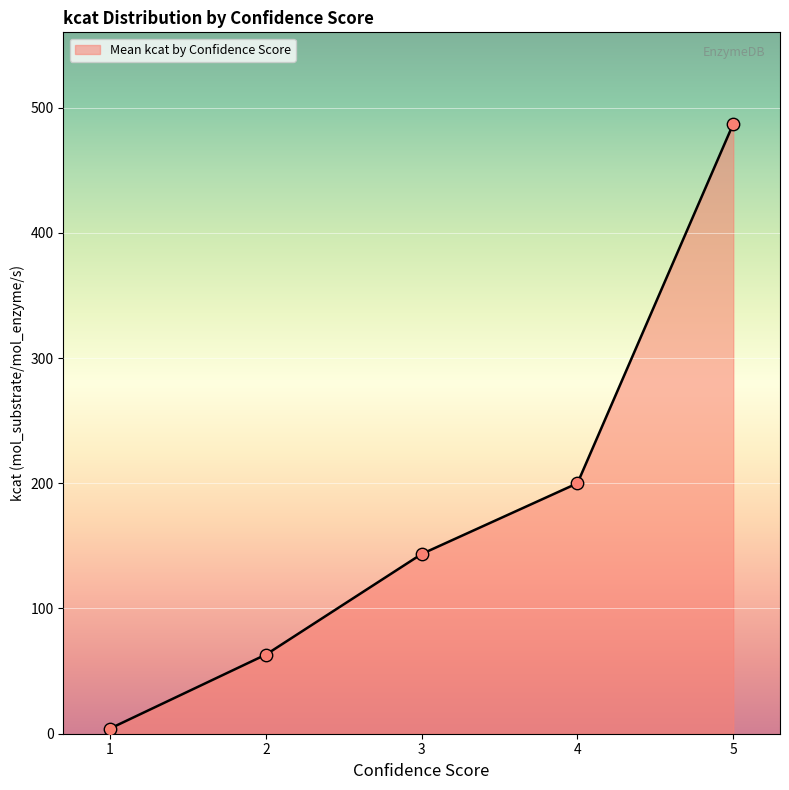

Between 1 and 4, which is larger?

4